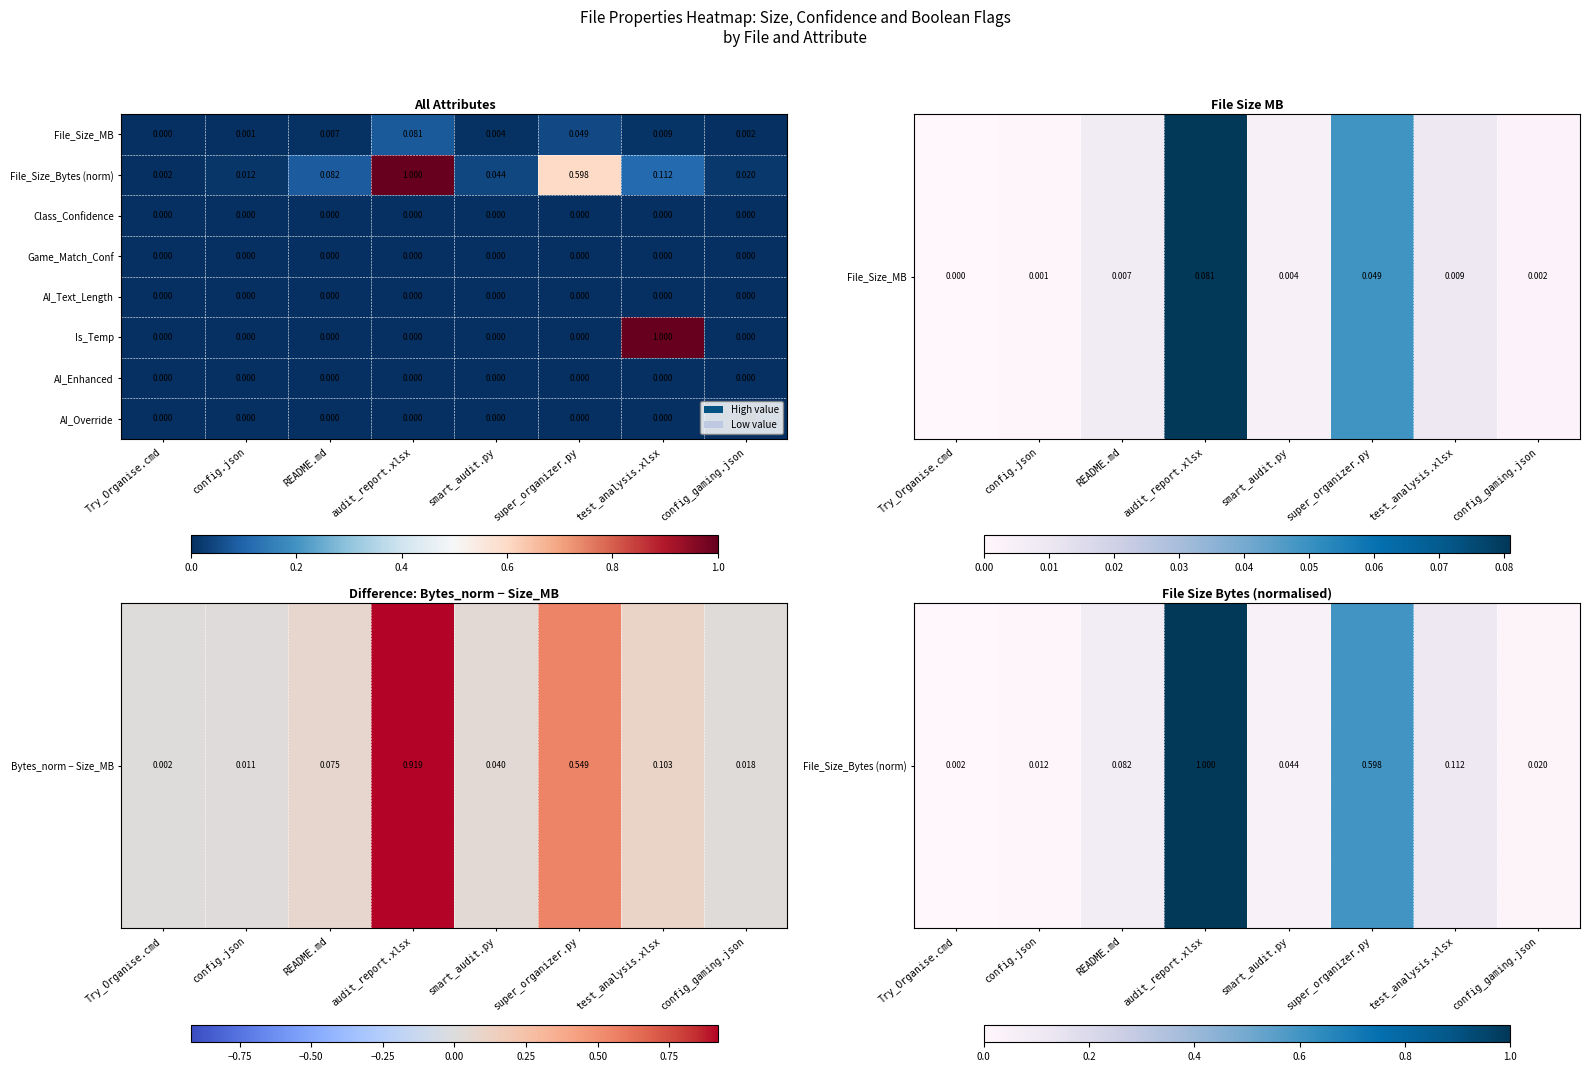

Which series has the largest total across all categories?

File_Size_Bytes (norm)